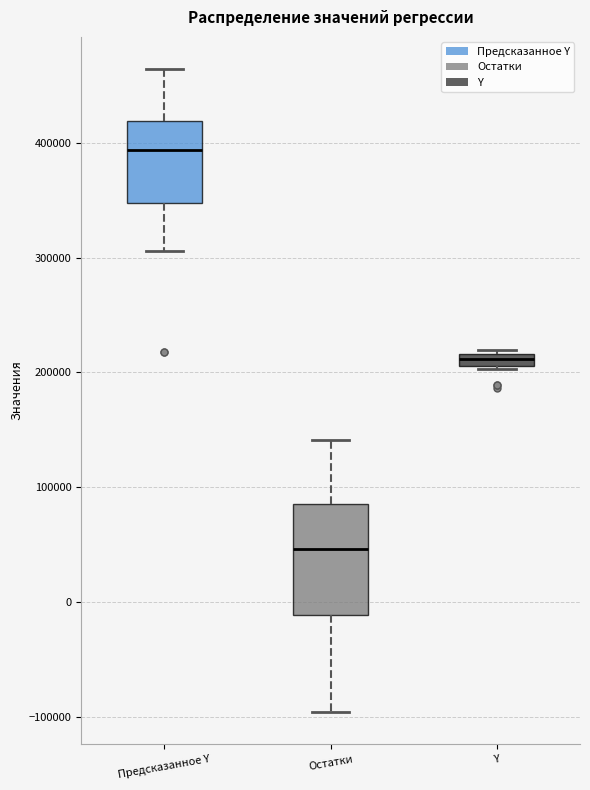

Comparing the boxes themselves (not the whiskers), which one is the tallest?

Остатки